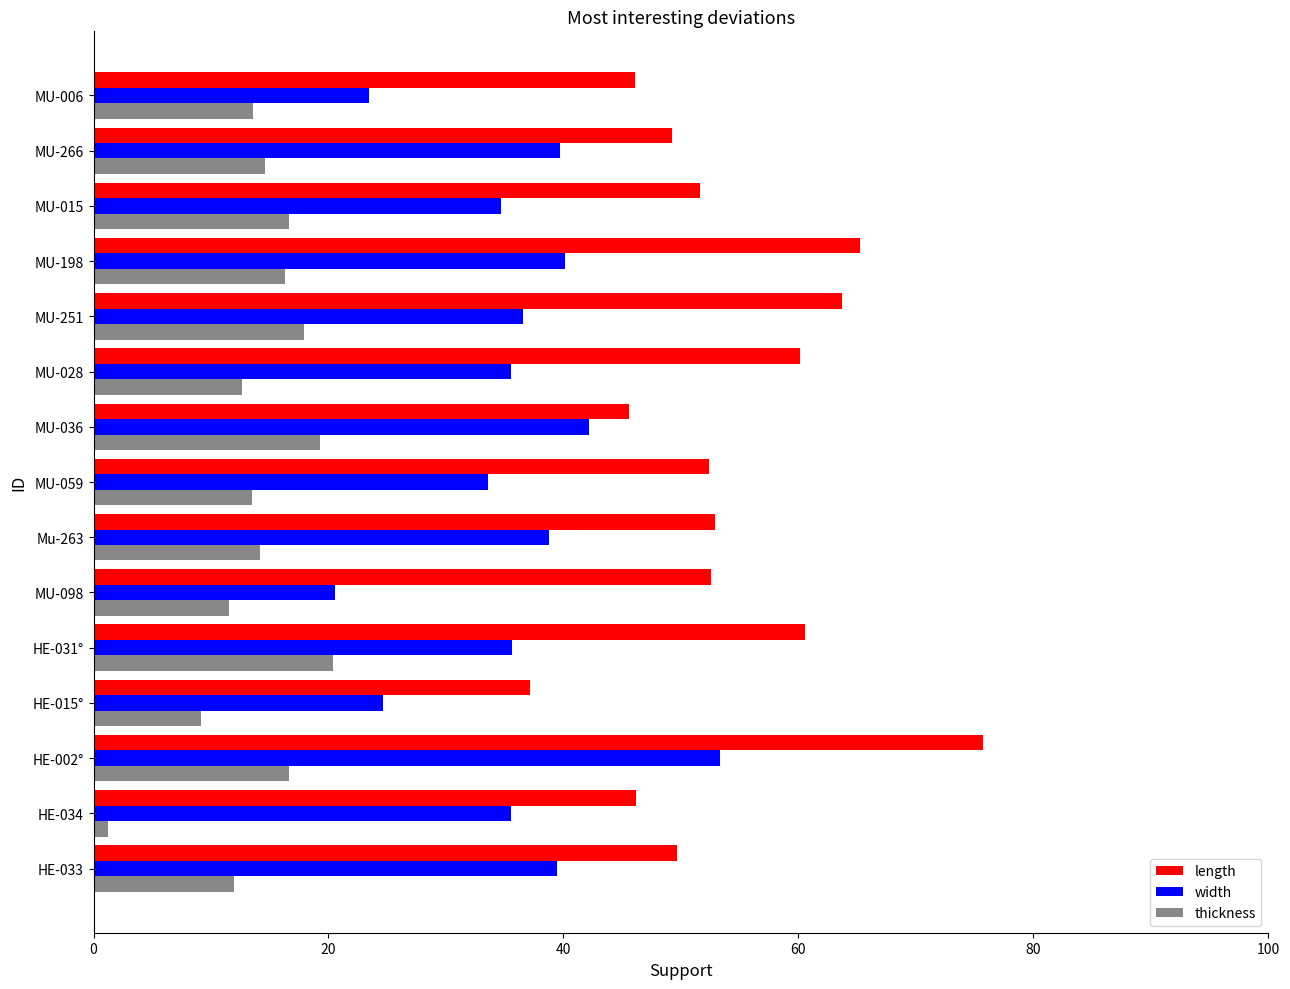

Between MU-098 and MU-198, which series saw the biggest shift?

width